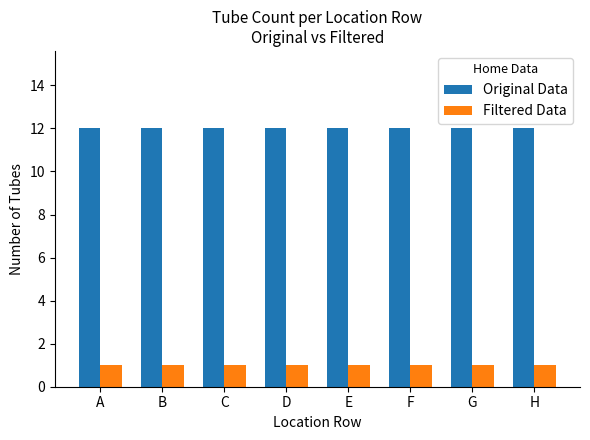

What is the sum of all Original Data values?

96